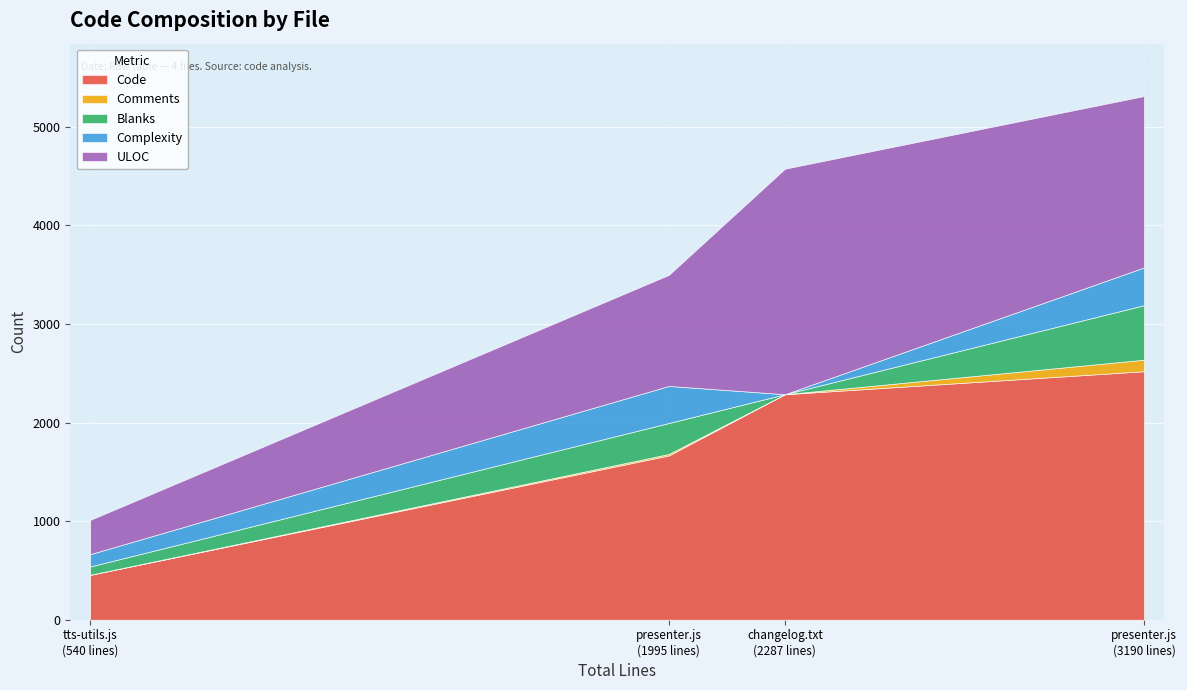

True or false: Complexity and ULOC intersect in this chart.

False